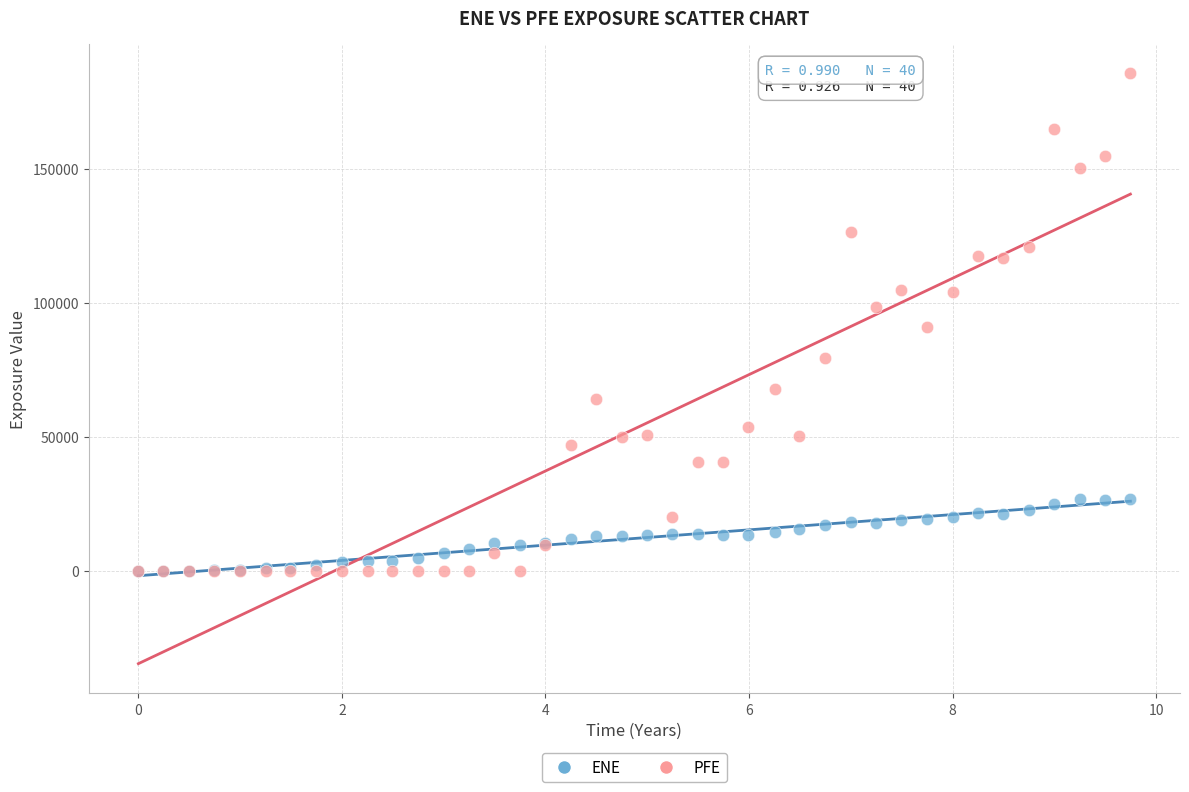

Which series has the widest spread of Y values?

PFE